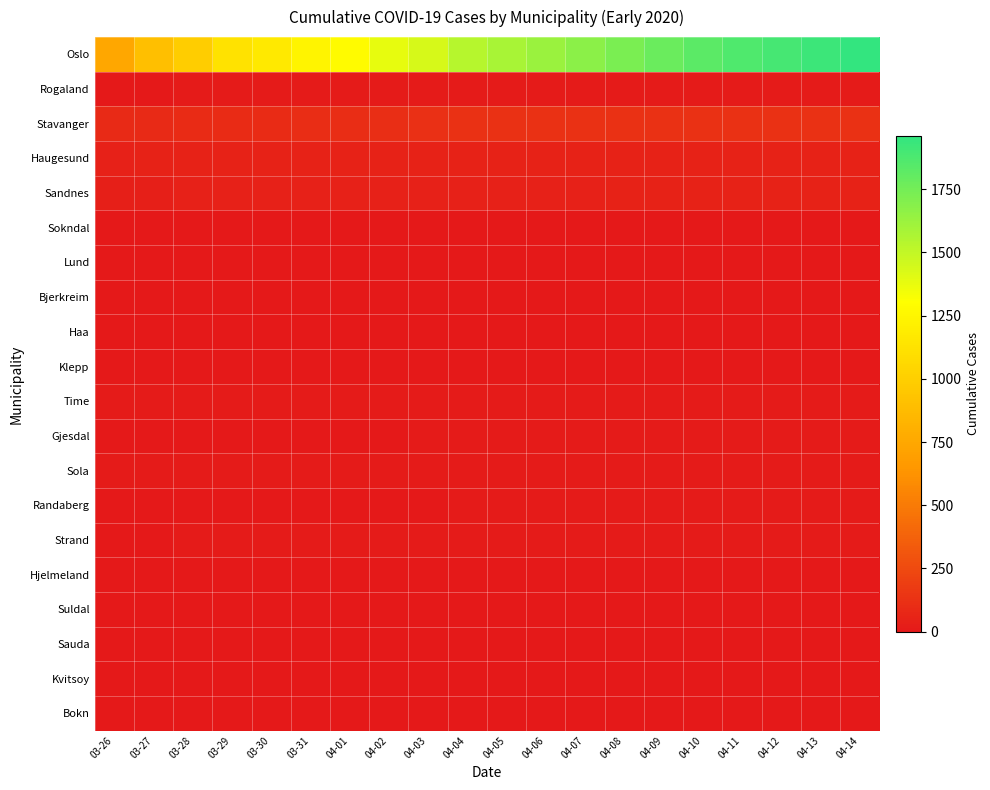

Which series has the largest total across all categories?

Oslo